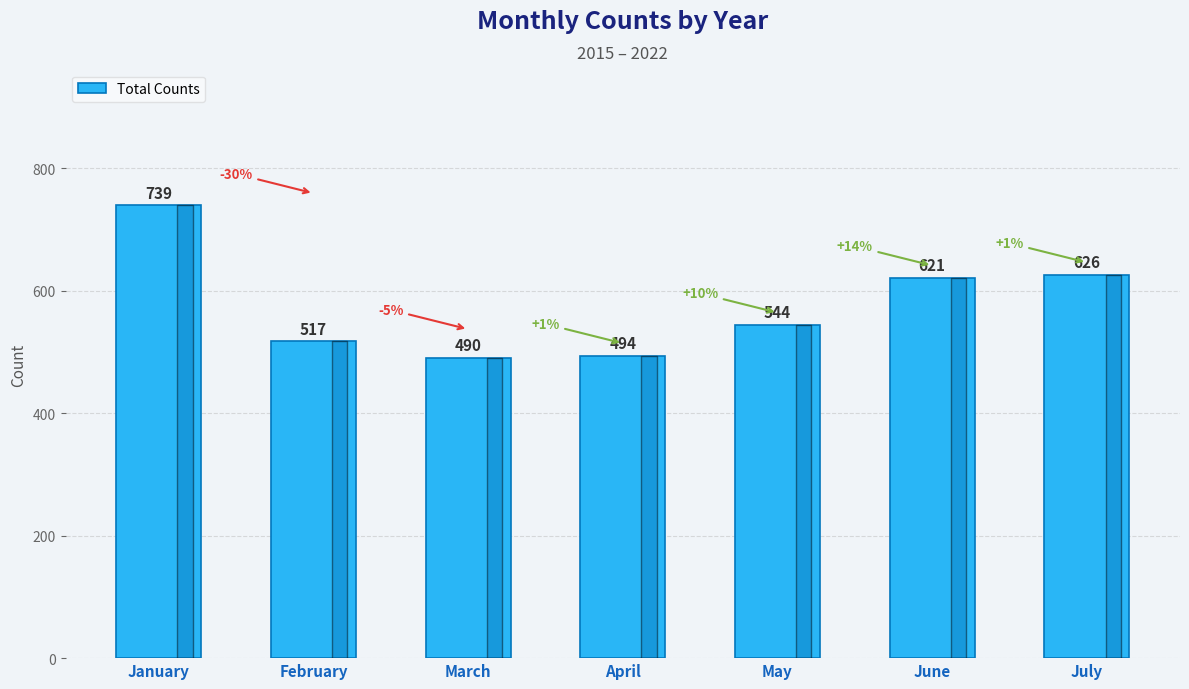

List the labels in order of value, largest first.

January, July, June, May, February, April, March